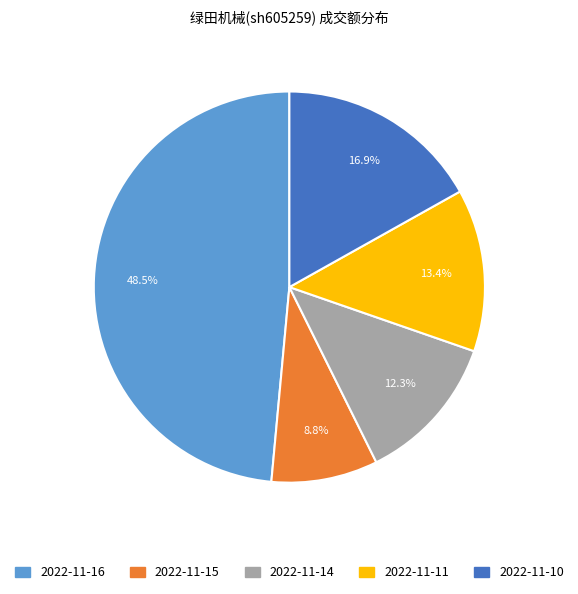

To the nearest percent, what percentage of the pie is 2022-11-14?

12%